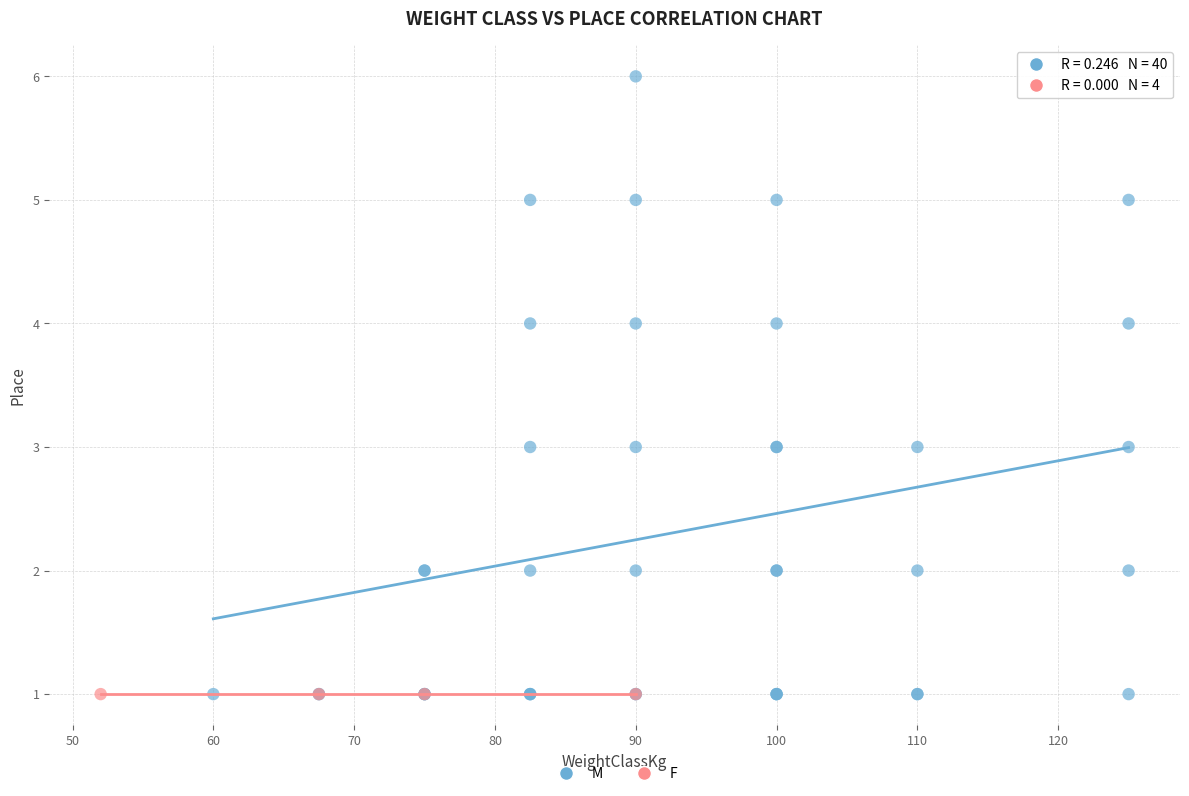

Which series reaches the maximum Y coordinate?

M